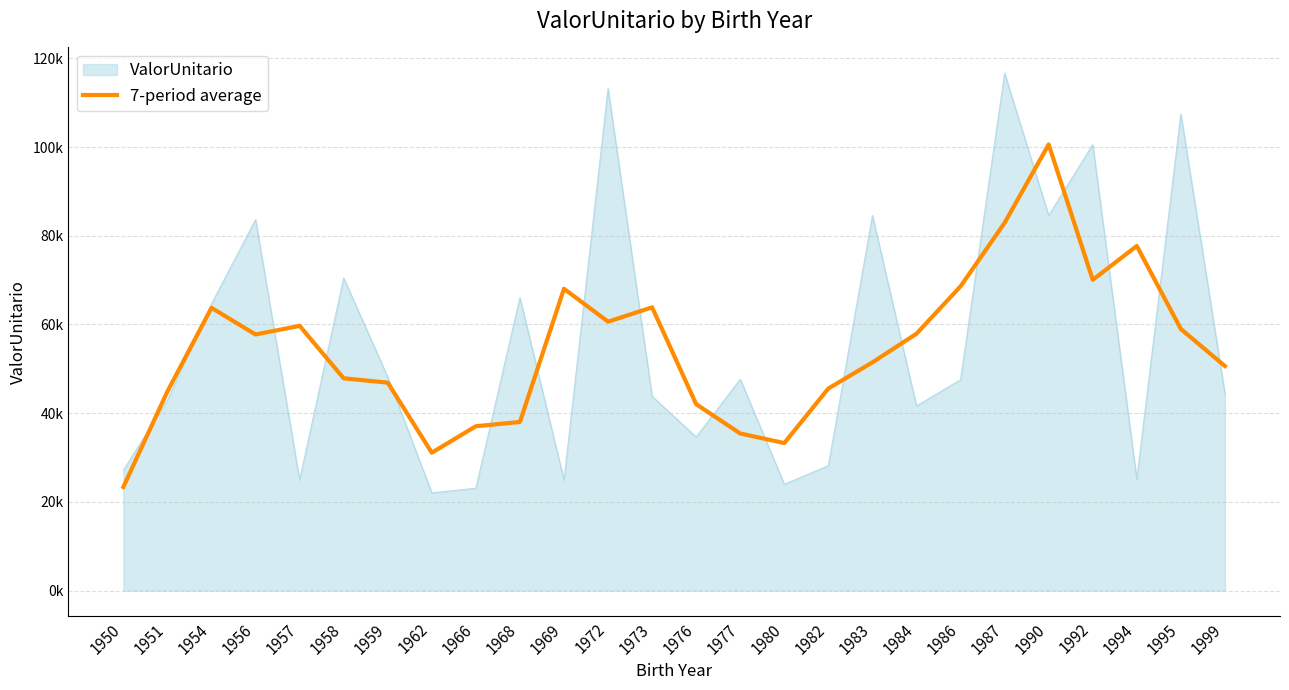

Does the chart have visible grid lines?

Yes